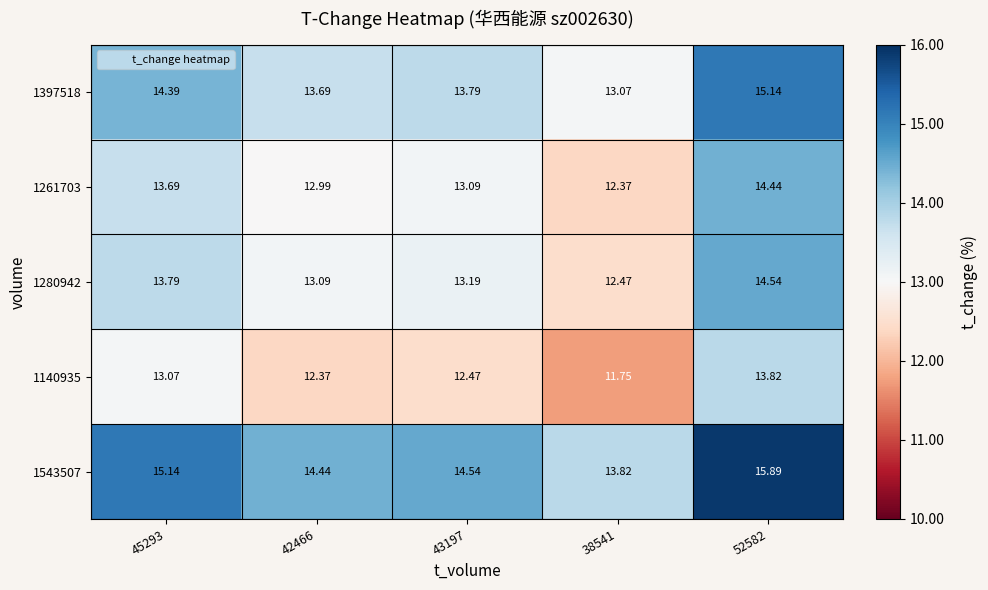

Is the value of 1280942 at 43197 greater than the value of 1261703 at 43197?

Yes